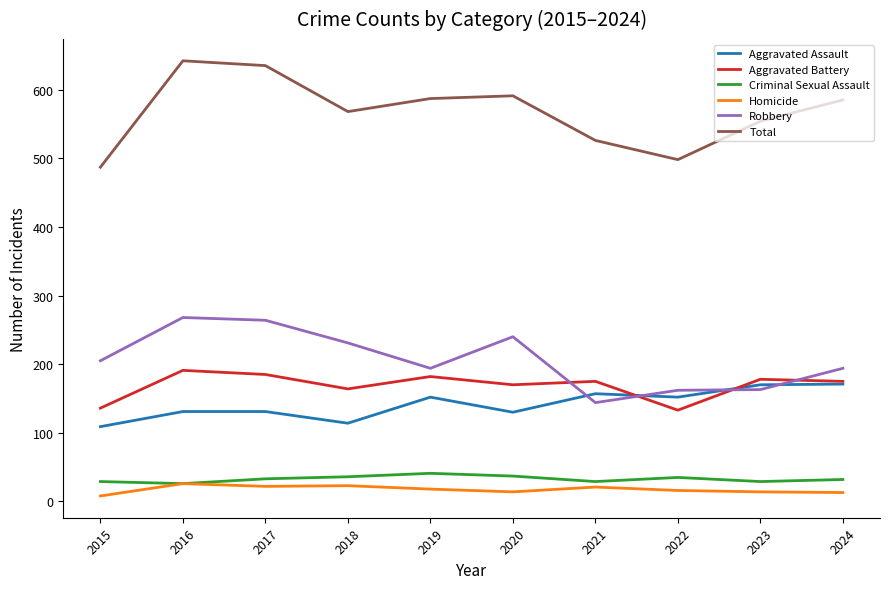

What value does the Aggravated Battery series have at 2016?

191